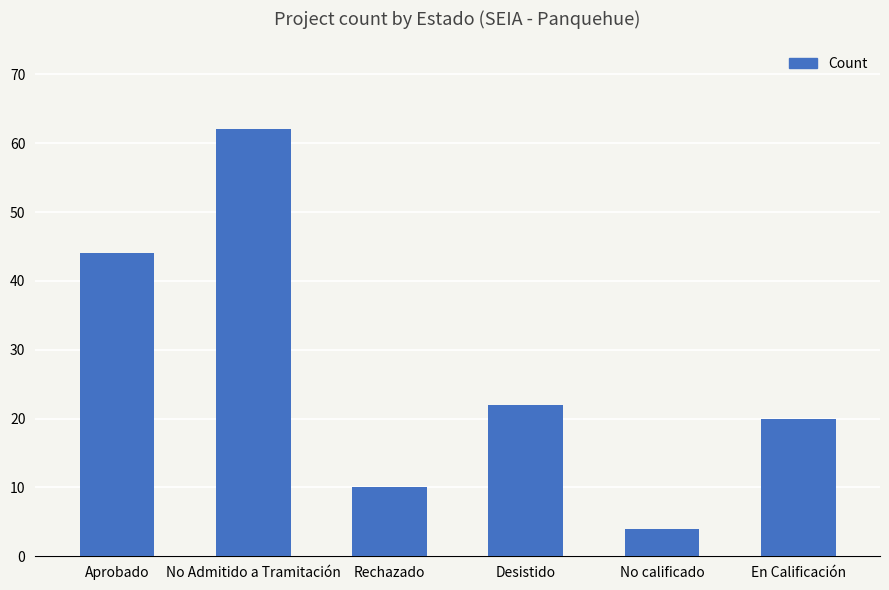

What is the greatest value displayed?

62